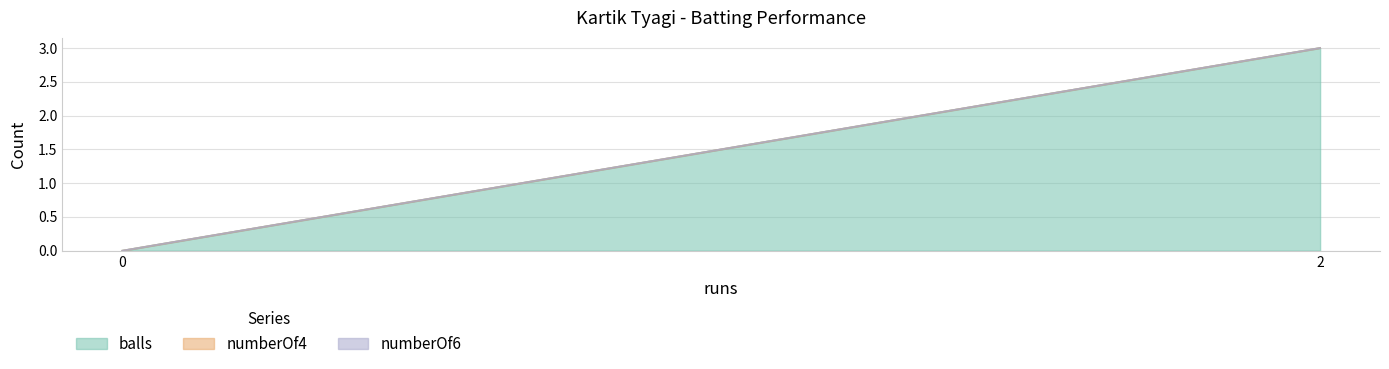

Is it true that balls equals 3 at 2?

True